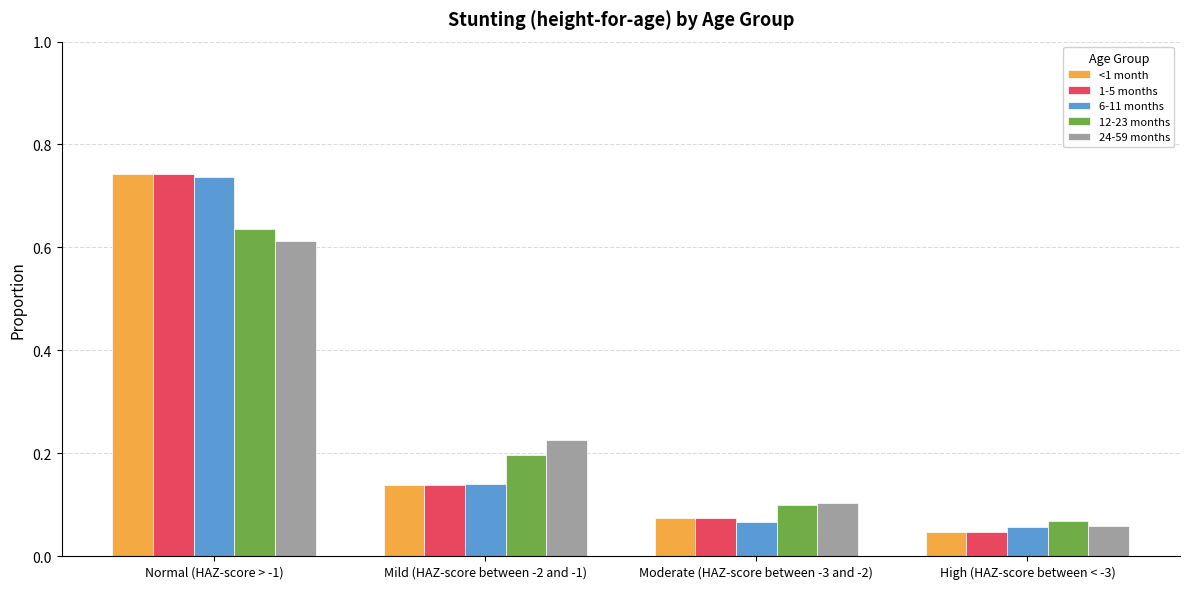

What is the sum of the 12-23 months values at Normal (HAZ-score > -1) and Mild (HAZ-score between -2 and -1)?

0.8